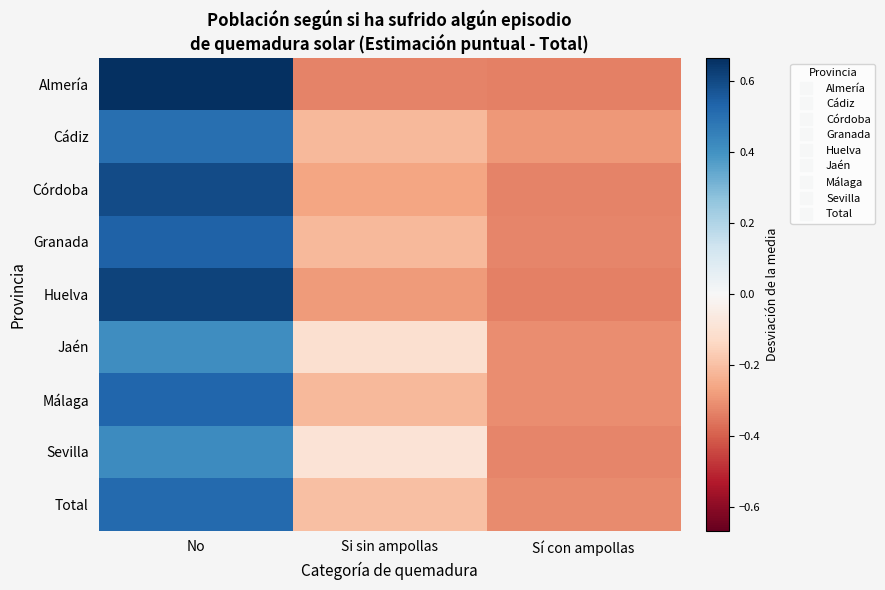

Which category has the highest value across all series?

No